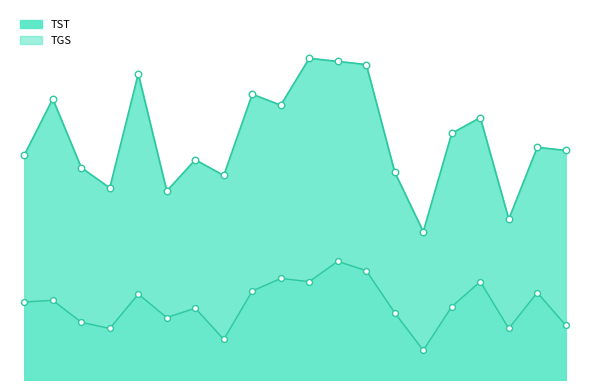

Which series has the largest total across all categories?

TST